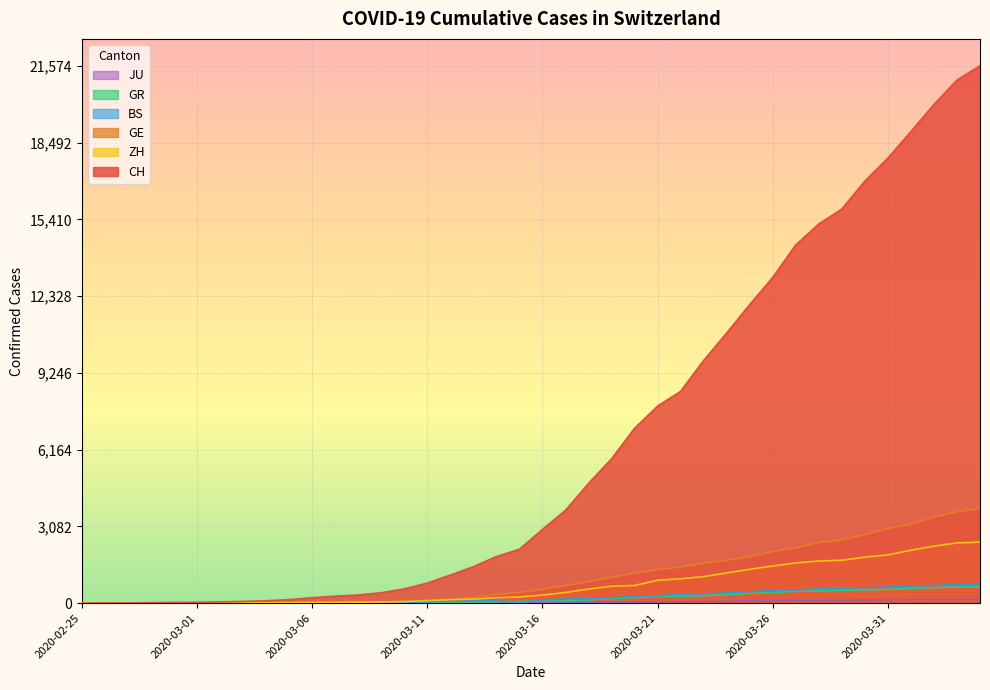

Reading right to left, transcribe all the data shown in this chart.

CH: 2020-04-04=21574	2020-04-03=20998	2020-04-02=20022	2020-04-01=18930	2020-03-31=17867	2020-03-30=16942	2020-03-29=15822	2020-03-28=15220	2020-03-27=14379	2020-03-26=13076	2020-03-25=11985	2020-03-24=10845	2020-03-23=9742	2020-03-22=8503	2020-03-21=7909	2020-03-20=7019	2020-03-19=5792	2020-03-18=4805	2020-03-17=3726	2020-03-16=2958	2020-03-15=2164	2020-03-14=1869	2020-03-13=1463	2020-03-12=1125	2020-03-11=807	2020-03-10=570	2020-03-09=419	2020-03-08=327	2020-03-07=280	2020-03-06=219	2020-03-05=142	2020-03-04=97	2020-03-03=69	2020-03-02=50	2020-03-01=36	2020-02-29=30	2020-02-28=20	2020-02-27=8	2020-02-26=4	2020-02-25=0
GE: 2020-04-04=3807	2020-04-03=3669	2020-04-02=3461	2020-04-01=3174	2020-03-31=2998	2020-03-30=2756	2020-03-29=2542	2020-03-28=2431	2020-03-27=2226	2020-03-26=2068	2020-03-25=1865	2020-03-24=1724	2020-03-23=1607	2020-03-22=1450	2020-03-21=1347	2020-03-20=1209	2020-03-19=1039	2020-03-18=861	2020-03-17=709	2020-03-16=555	2020-03-15=434	2020-03-14=350	2020-03-13=227	2020-03-12=155	2020-03-11=114	2020-03-10=80	2020-03-09=60	2020-03-08=45	2020-03-07=43	2020-03-06=30	2020-03-05=20	2020-03-04=16	2020-03-03=14	2020-03-02=11	2020-03-01=10	2020-02-29=9	2020-02-28=5	2020-02-27=1	2020-02-26=1	2020-02-25=0
ZH: 2020-04-04=2451	2020-04-03=2418	2020-04-02=2290	2020-04-01=2126	2020-03-31=1937	2020-03-30=1849	2020-03-29=1723	2020-03-28=1691	2020-03-27=1617	2020-03-26=1490	2020-03-25=1358	2020-03-24=1213	2020-03-23=1067	2020-03-22=978	2020-03-21=919	2020-03-20=711	2020-03-19=679	2020-03-18=568	2020-03-17=429	2020-03-16=326	2020-03-15=250	2020-03-14=218	2020-03-13=163	2020-03-12=140	2020-03-11=101	2020-03-10=62	2020-03-09=49	2020-03-08=40	2020-03-07=34	2020-03-06=29	2020-03-05=23	2020-03-04=15	2020-03-03=13	2020-03-02=10	2020-03-01=7	2020-02-29=6	2020-02-28=2	2020-02-27=2	2020-02-26=0	2020-02-25=0
GR: 2020-04-04=657	2020-04-03=649	2020-04-02=622	2020-04-01=592	2020-03-31=547	2020-03-30=535	2020-03-29=519	2020-03-28=495	2020-03-27=474	2020-03-26=433	2020-03-25=393	2020-03-24=343	2020-03-23=300	2020-03-22=284	2020-03-21=258	2020-03-20=226	2020-03-19=182	2020-03-18=128	2020-03-17=101	2020-03-16=84	2020-03-15=71	2020-03-14=56	2020-03-13=53	2020-03-12=43	2020-03-11=31	2020-03-10=22	2020-03-09=18	2020-03-08=18	2020-03-07=17	2020-03-06=16	2020-03-05=14	2020-03-04=12	2020-03-03=9	2020-03-02=9	2020-03-01=6	2020-02-29=6	2020-02-28=6	2020-02-27=2	2020-02-26=2	2020-02-25=0
BS: 2020-04-04=767	2020-04-03=754	2020-04-02=714	2020-04-01=687	2020-03-31=653	2020-03-30=617	2020-03-29=605	2020-03-28=569	2020-03-27=530	2020-03-26=501	2020-03-25=462	2020-03-24=410	2020-03-23=374	2020-03-22=356	2020-03-21=297	2020-03-20=270	2020-03-19=220	2020-03-18=181	2020-03-17=164	2020-03-16=143	2020-03-15=0	2020-03-14=100	2020-03-13=92	2020-03-12=73	2020-03-11=49	2020-03-10=33	2020-03-09=28	2020-03-08=24	2020-03-07=21	2020-03-06=15	2020-03-05=8	2020-03-04=3	2020-03-03=3	2020-03-02=1	2020-03-01=1	2020-02-29=1	2020-02-28=1	2020-02-27=1	2020-02-26=0	2020-02-25=0
JU: 2020-04-04=154	2020-04-03=149	2020-04-02=149	2020-04-01=145	2020-03-31=140	2020-03-30=128	2020-03-29=127	2020-03-28=119	2020-03-27=114	2020-03-26=100	2020-03-25=92	2020-03-24=82	2020-03-23=69	2020-03-22=61	2020-03-21=54	2020-03-20=44	2020-03-19=36	2020-03-18=32	2020-03-17=29	2020-03-16=25	2020-03-15=19	2020-03-14=18	2020-03-13=17	2020-03-12=12	2020-03-11=7	2020-03-10=7	2020-03-09=7	2020-03-08=5	2020-03-07=5	2020-03-06=4	2020-03-05=4	2020-03-04=2	2020-03-03=2	2020-03-02=1	2020-03-01=1	2020-02-29=1	2020-02-28=1	2020-02-27=1	2020-02-26=0	2020-02-25=0